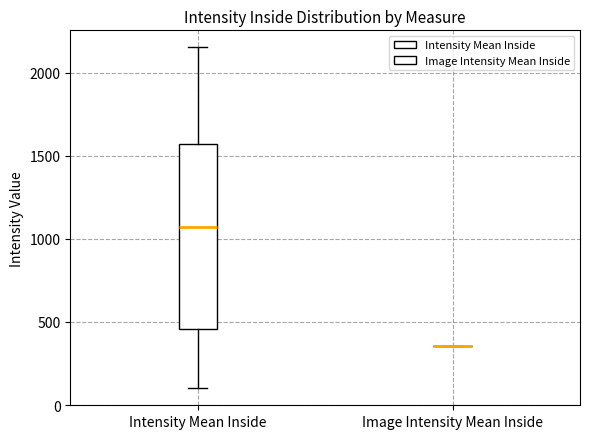

Reading left to right, transcribe this box plot: for each box, give where its median line is, the range the box spans, and where its two whiskers end, as read against the y-axis. The values are not printed on the chart, so give them approximately, as read against the axis.

Intensity Mean Inside: median 1050, box 450 to 1550, whiskers 100 to 2150
Image Intensity Mean Inside: box collapsed to a line at 350, whiskers 350 to 350